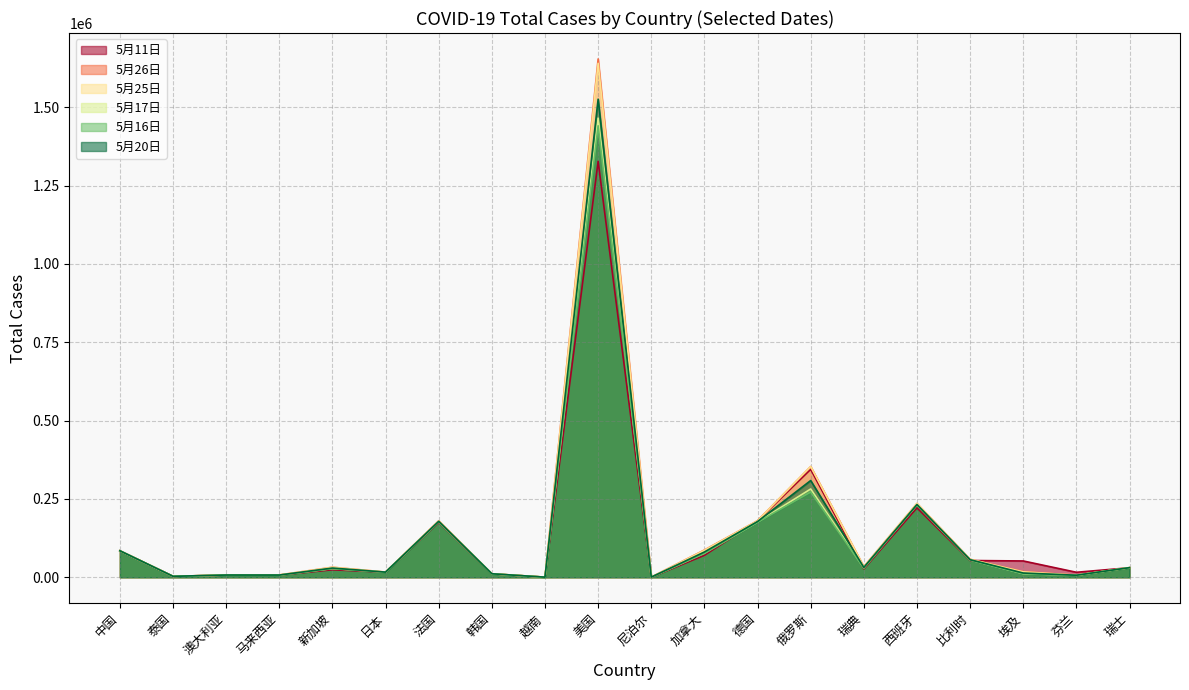

Reading left to right, list all the values displayed in this chart.

5月11日: 中国=84450	泰国=3015	澳大利亚=6948	马来西亚=7059	新加坡=23822	日本=16385	法国=175170	韩国=10909	越南=288	美国=1327395	尼泊尔=121	加拿大=70091	德国=179879	俄罗斯=344379	瑞典=26670	西班牙=221447	比利时=53449	埃及=52011	芬兰=15882	瑞士=30344
5月26日: 中国=84543	泰国=3042	澳大利亚=7118	马来西亚=7417	新加坡=31960	日本=16550	法国=180327	韩国=11206	越南=326	美国=1654089	尼泊尔=682	加拿大=87040	德国=180595	俄罗斯=353427	瑞典=33843	西班牙=235400	比利时=57342	埃及=17967	芬兰=6599	瑞士=30746
5月25日: 中国=84536	泰国=3042	澳大利亚=7118	马来西亚=7417	新加坡=31960	日本=16550	法国=179969	韩国=11206	越南=326	美国=1640147	尼泊尔=682	加拿大=86106	德国=180420	俄罗斯=353427	瑞典=33843	西班牙=235772	比利时=57342	埃及=17265	芬兰=6599	瑞士=30746
5月17日: 中国=84487	泰国=3028	澳大利亚=7045	马来西亚=6894	新加坡=28038	日本=16237	法国=177279	韩国=11050	越南=318	美国=1465105	尼泊尔=292	加拿大=77206	德国=176244	俄罗斯=281752	瑞典=30143	西班牙=230698	比利时=55280	埃及=11719	芬兰=6347	瑞士=30587
5月16日: 中国=84478	泰国=3025	澳大利亚=7036	马来西亚=6872	新加坡=27356	日本=16203	法国=177348	韩国=11037	越南=318	美国=1440733	尼泊尔=278	加拿大=75963	德国=175699	俄罗斯=272043	瑞典=29207	西班牙=230698	比利时=54989	埃及=11228	芬兰=6286	瑞士=30572
5月20日: 中国=84506	泰国=3034	澳大利亚=7079	马来西亚=7009	新加坡=29364	日本=16367	法国=178449	韩国=11110	越南=324	美国=1525712	尼泊尔=427	加拿大=80498	德国=177842	俄罗斯=308705	瑞典=31523	西班牙=232037	比利时=55983	埃及=13484	芬兰=6443	瑞士=30658